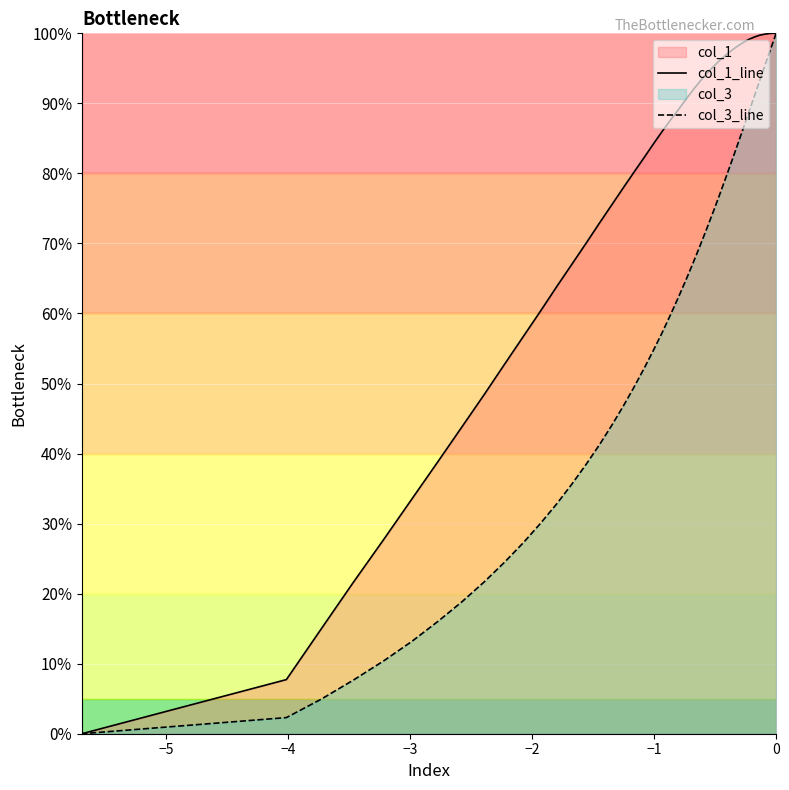

Does the chart display data point markers on the line(s)?

No